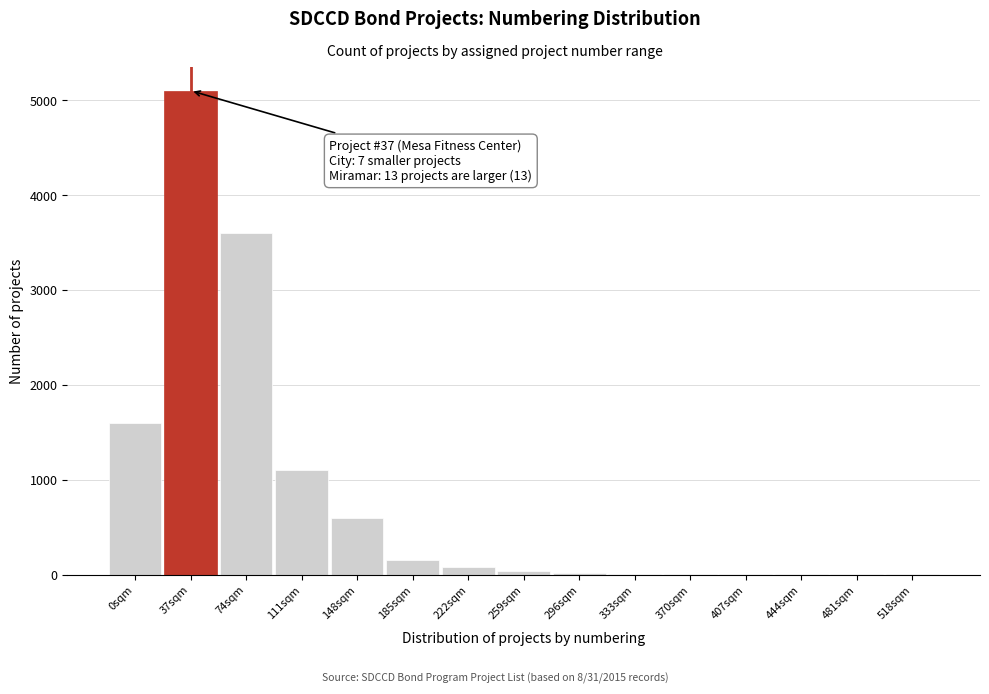

The value at 148sqm is 600. True or false?

True